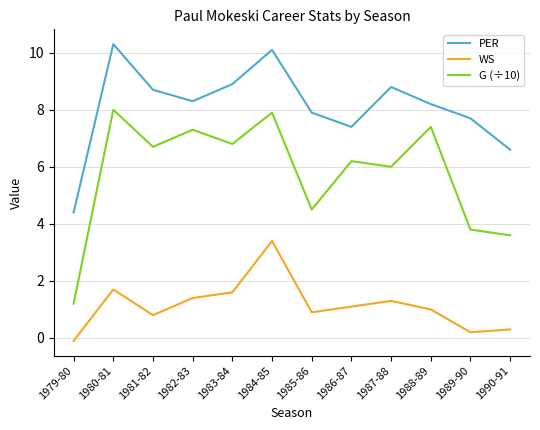

What is the sum of all G (÷10) values?

69.4